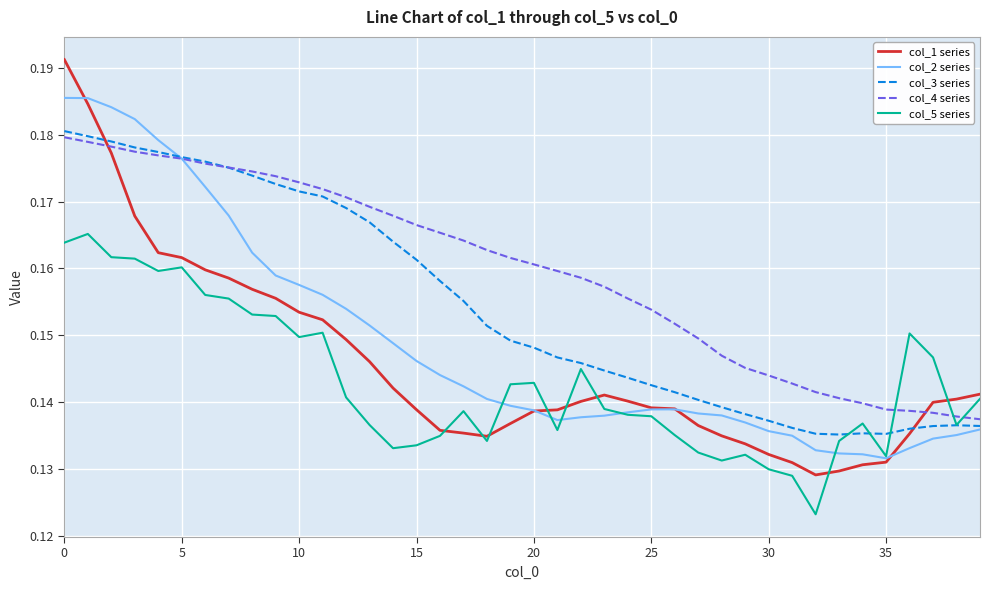

In col_1 series, how many points are higher than both neighbors (excluding endpoints)?

1